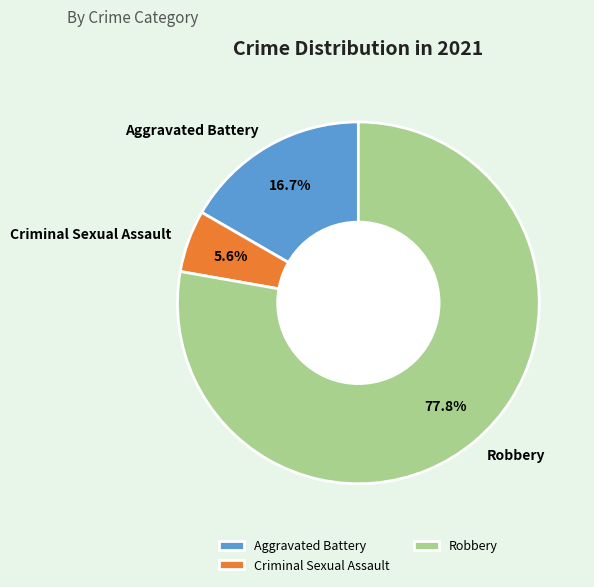

Between Aggravated Battery and Robbery, which is larger?

Robbery